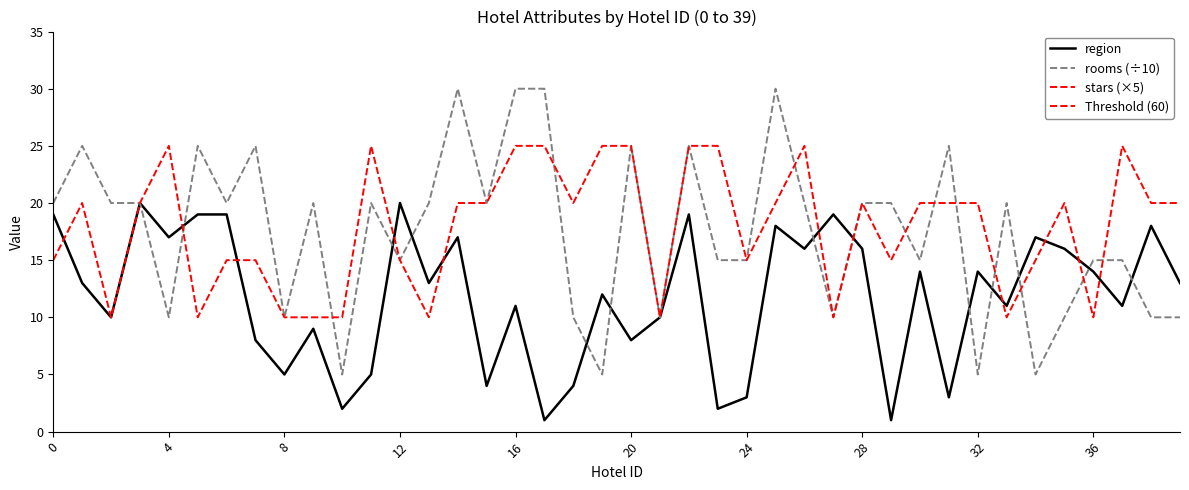

Reading left to right, what are all the values shown in this chart?

region: 19	13	10	20	17	19	19	8	5	9	2	5	20	13	17	4	11	1	4	12	8	10	19	2	3	18	16	19	16	1	14	3	14	11	17	16	14	11	18	13
rooms: 20	25	20	20	10	25	20	25	10	20	5	20	15	20	30	20	30	30	10	5	25	10	25	15	15	30	20	10	20	20	15	25	5	20	5	10	15	15	10	10
stars: 15	20	10	20	25	10	15	15	10	10	10	25	15	10	20	20	25	25	20	25	25	10	25	25	15	20	25	10	20	15	20	20	20	10	15	20	10	25	20	20